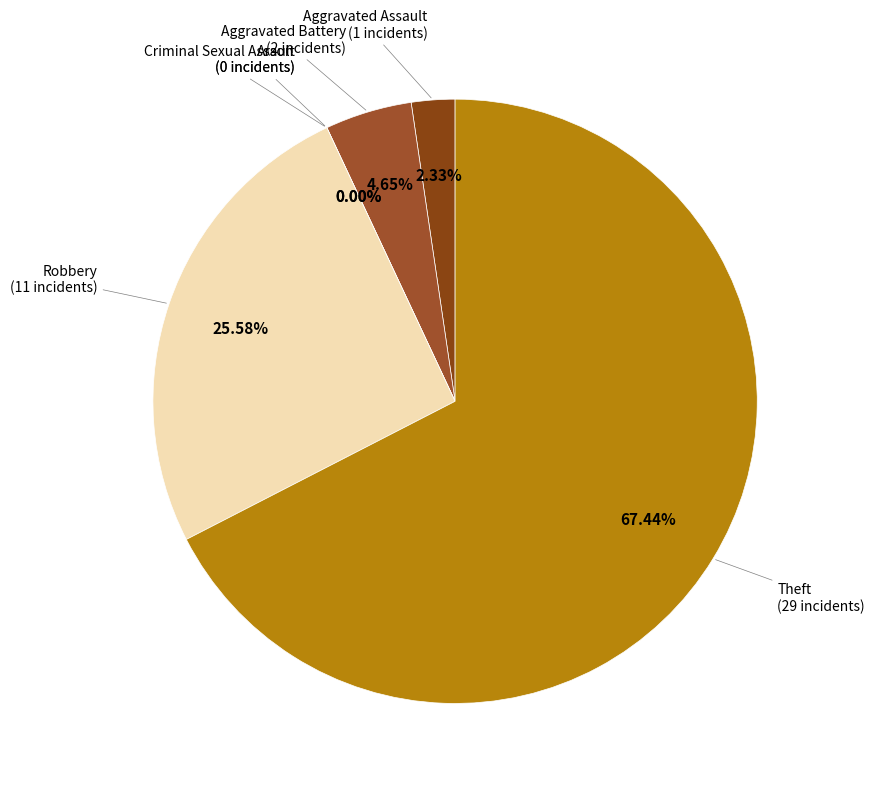

Rank the categories by value from highest to lowest.

Theft, Robbery, Aggravated Battery, Aggravated Assault, Arson, Criminal Sexual Assault